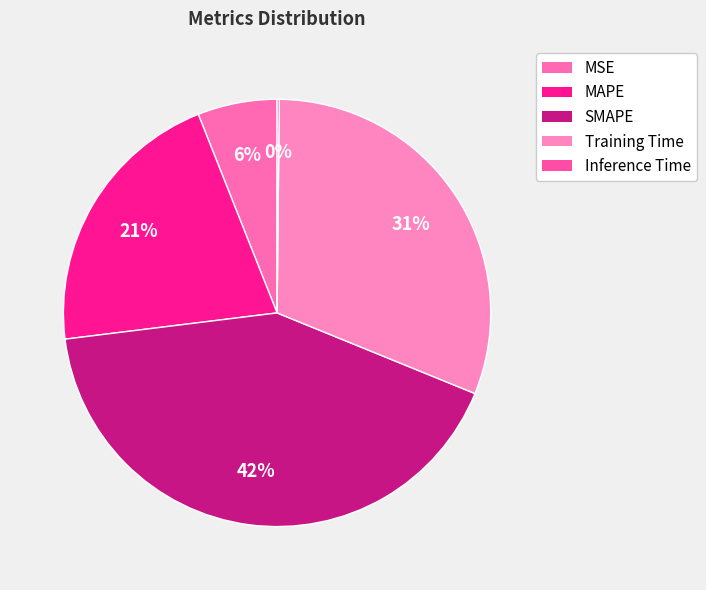

Does MAPE account for over 50% of the chart?

No